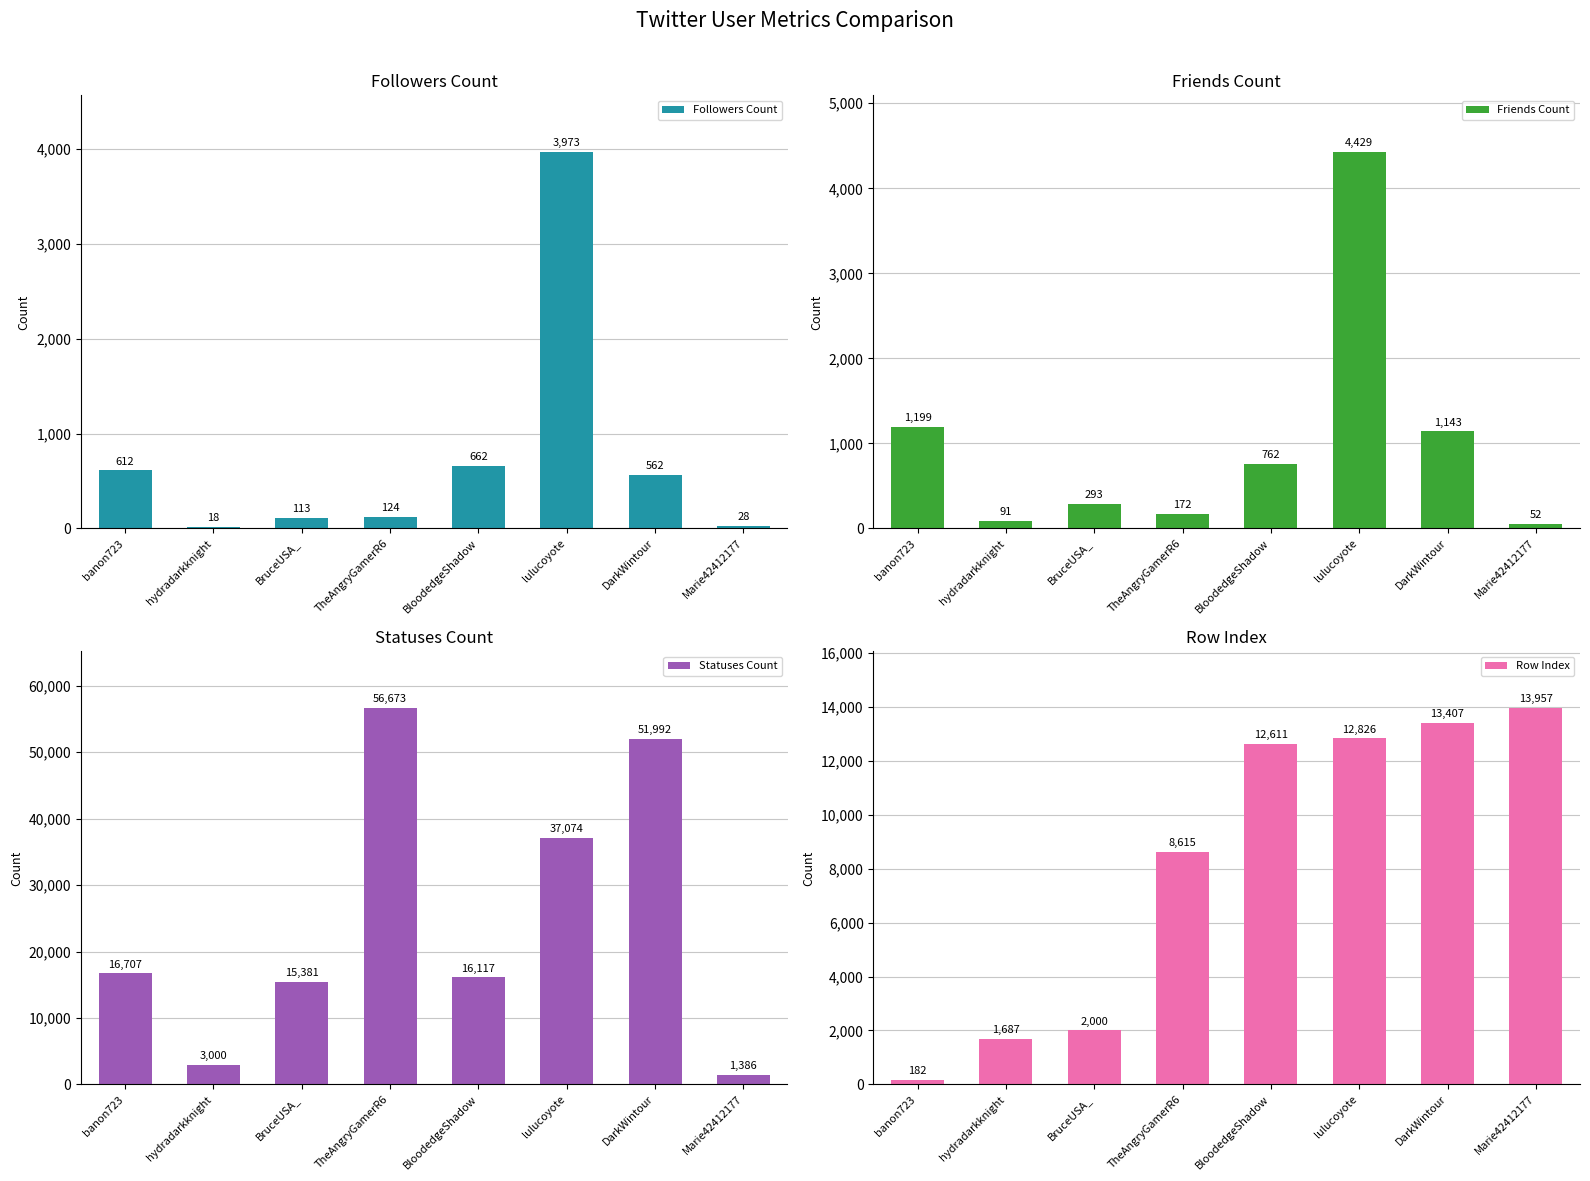

Are the bars horizontal?

No